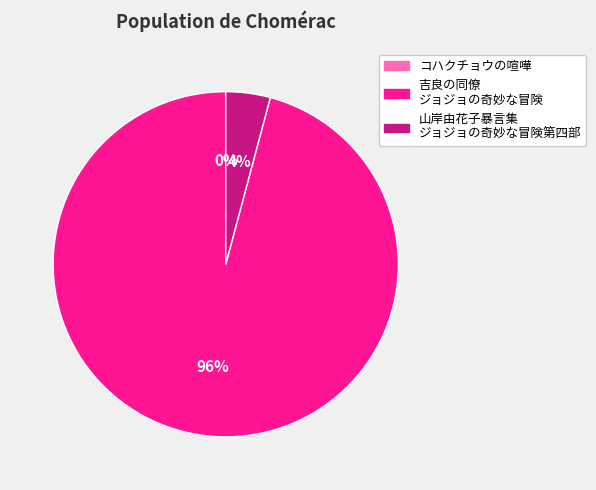

Which has a higher value, 山岸由花子暴言集 ジョジョの奇妙な冒険第四部 or 吉良の同僚 ジョジョの奇妙な冒険?

吉良の同僚 ジョジョの奇妙な冒険